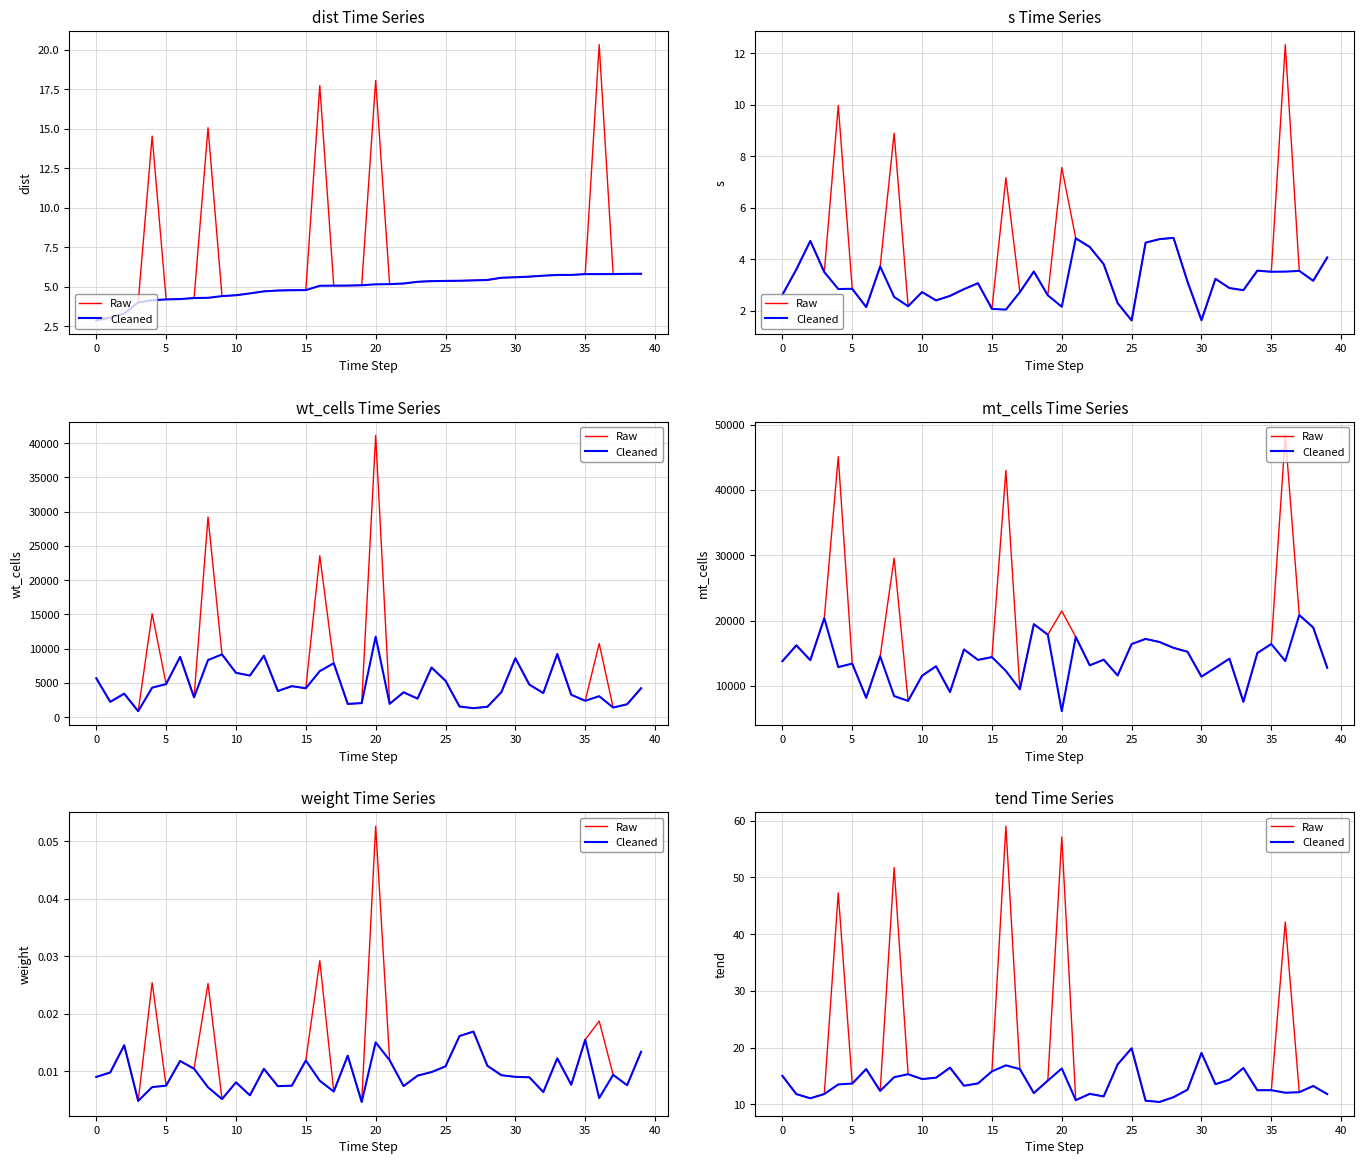

What is the label of the 8th point from the right?

32